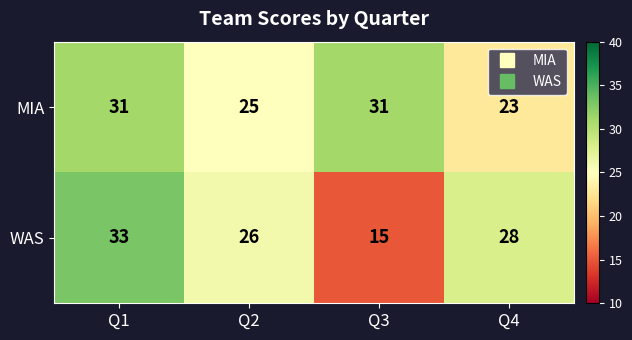

Is it true that WAS equals 59 at Q1?

False